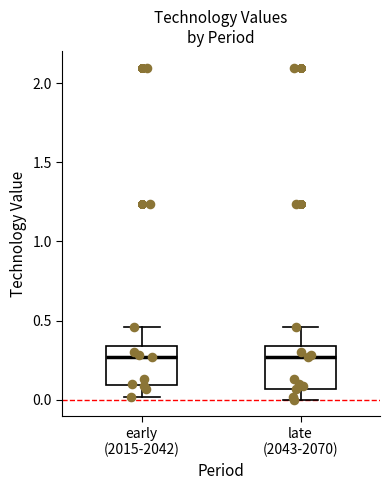

Reading left to right, transcribe this box plot: for each box, give where its median line is, the range the box spans, and where its two whiskers end, as read against the y-axis. The values are not printed on the chart, so give them approximately, as read against the axis.

early (2015-2042): median 0.25, box 0.10 to 0.35, whiskers 0.00 to 0.45
late (2043-2070): median 0.25, box 0.05 to 0.35, whiskers 0.00 to 0.45